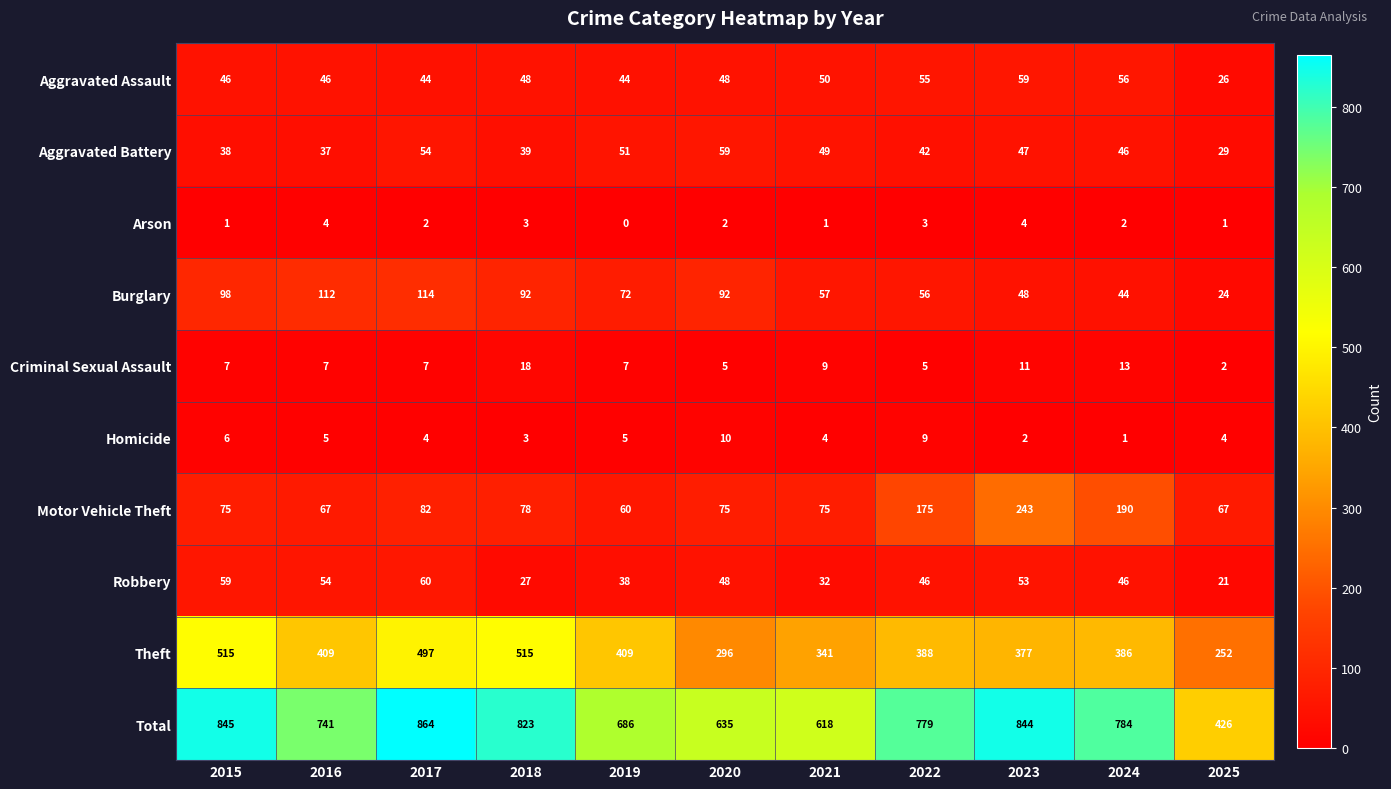

Which series has the largest total across all categories?

Total